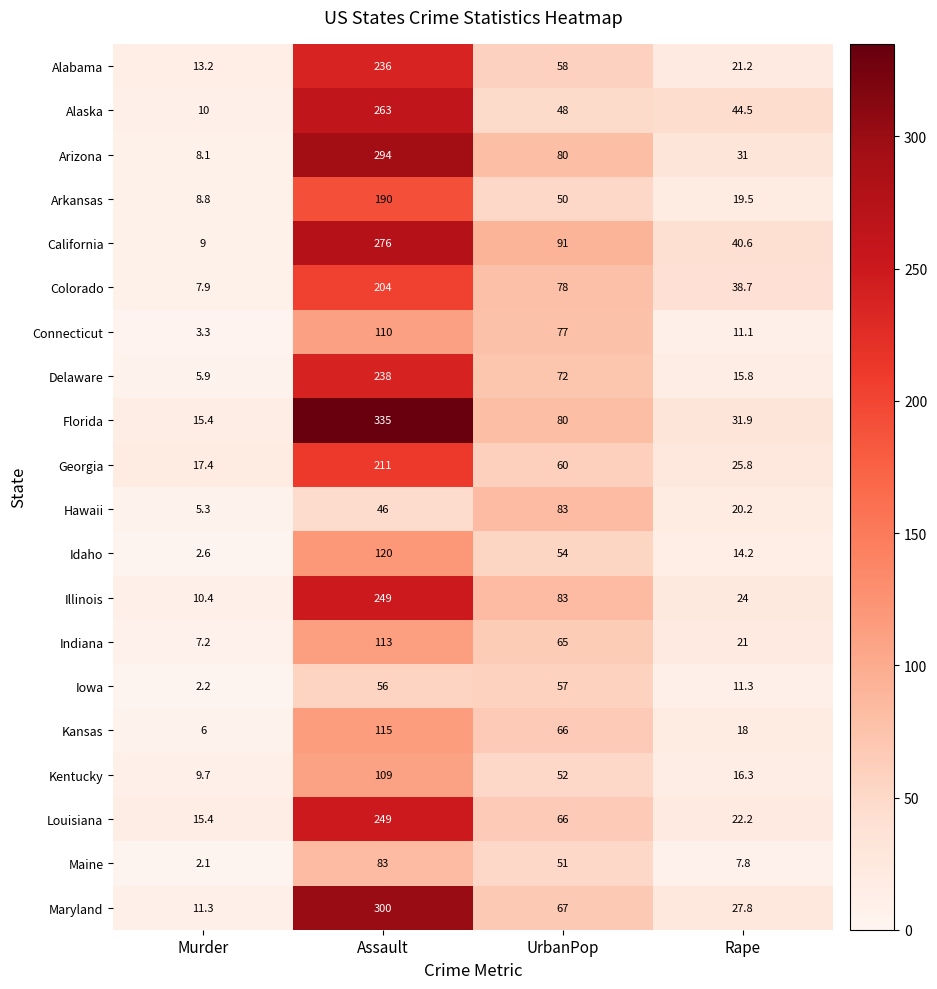

True or false: Alabama has a value of 109.3 at Assault.

False